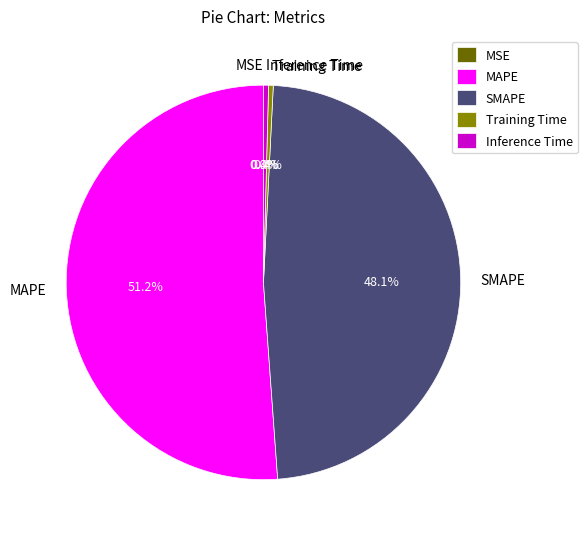

To the nearest percent, what is the difference between the MAPE and SMAPE slice percentages?

3%